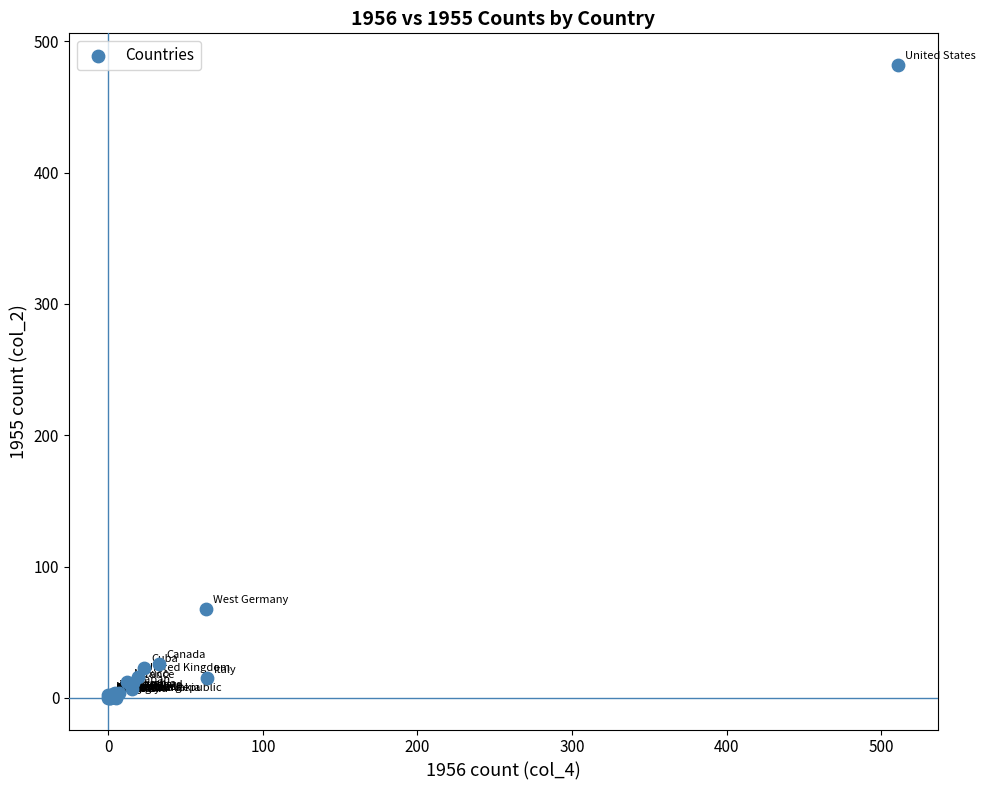

What Y value in the scatter plot is closest to 241?

68